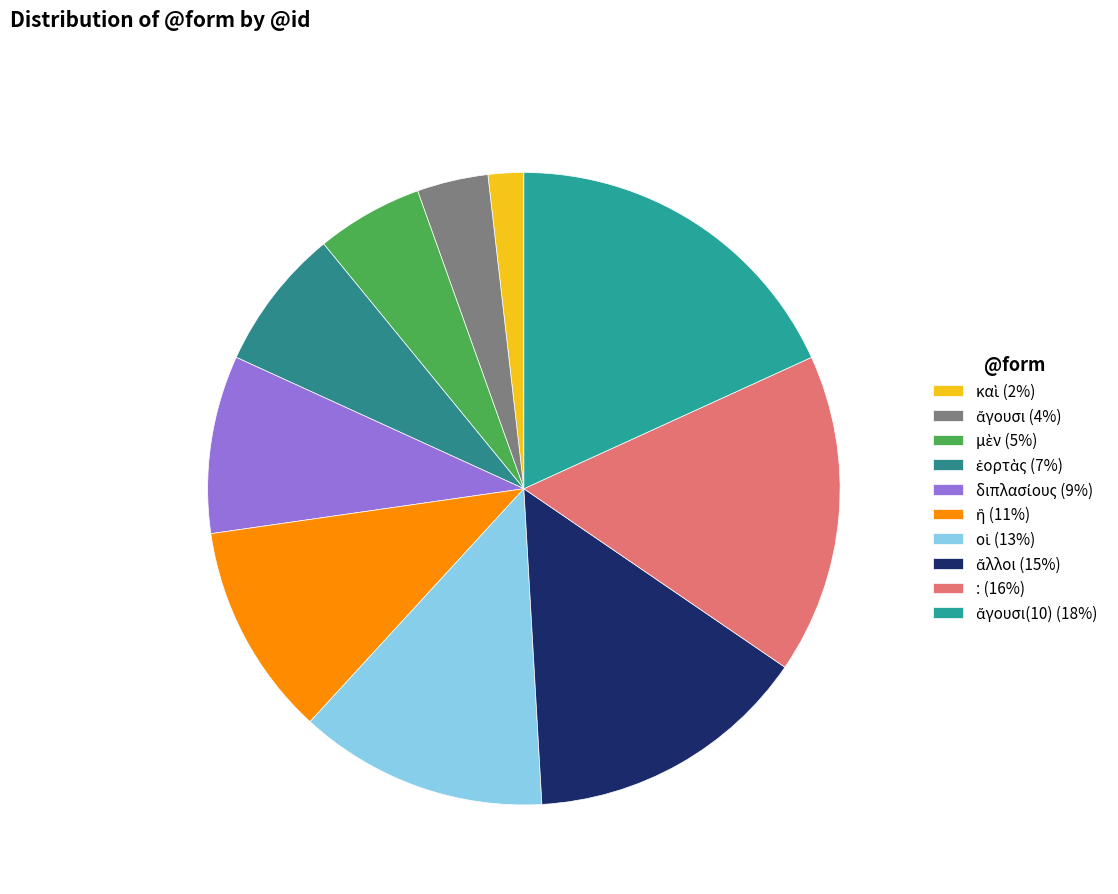

What is the smallest slice in the pie chart?

καὶ